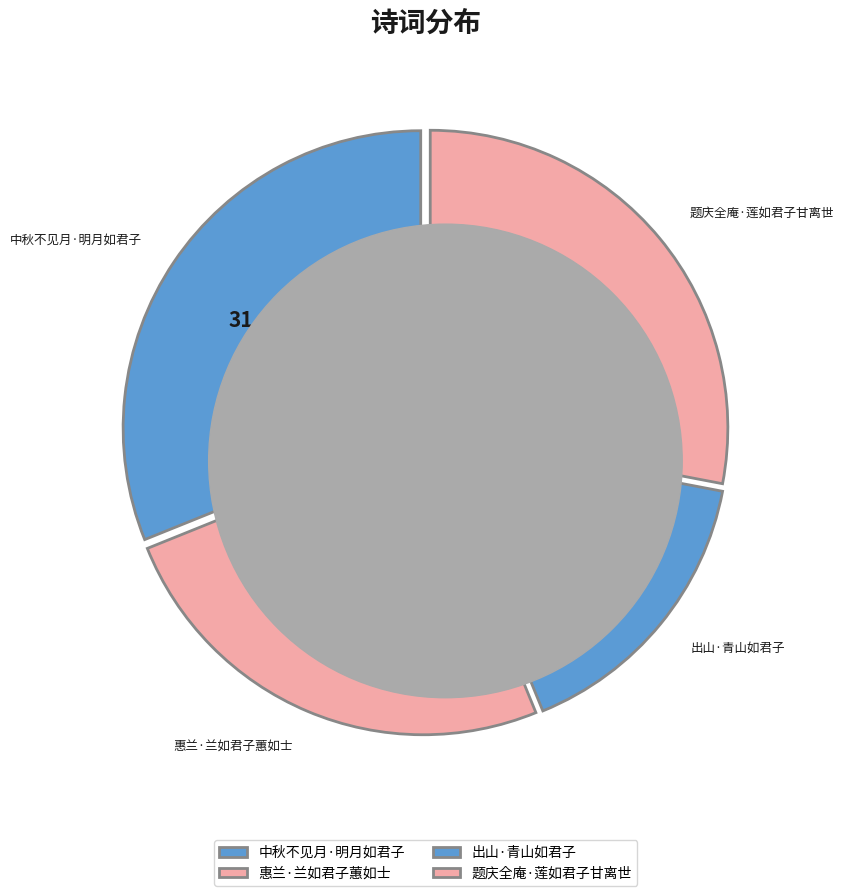

How many segments does this pie chart have?

4